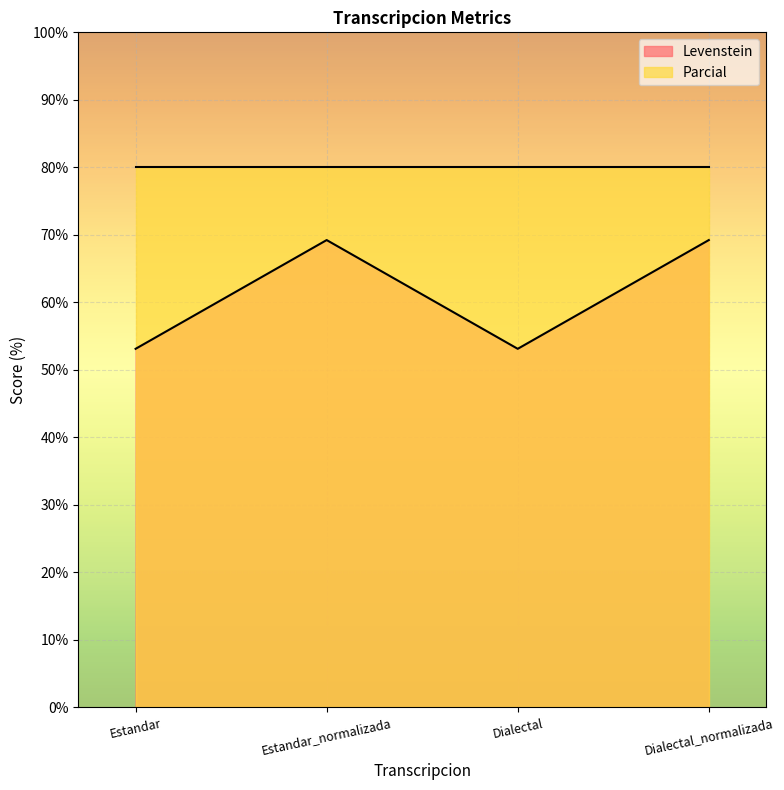

At which label does the data first exceed 69?

Estandar_normalizada